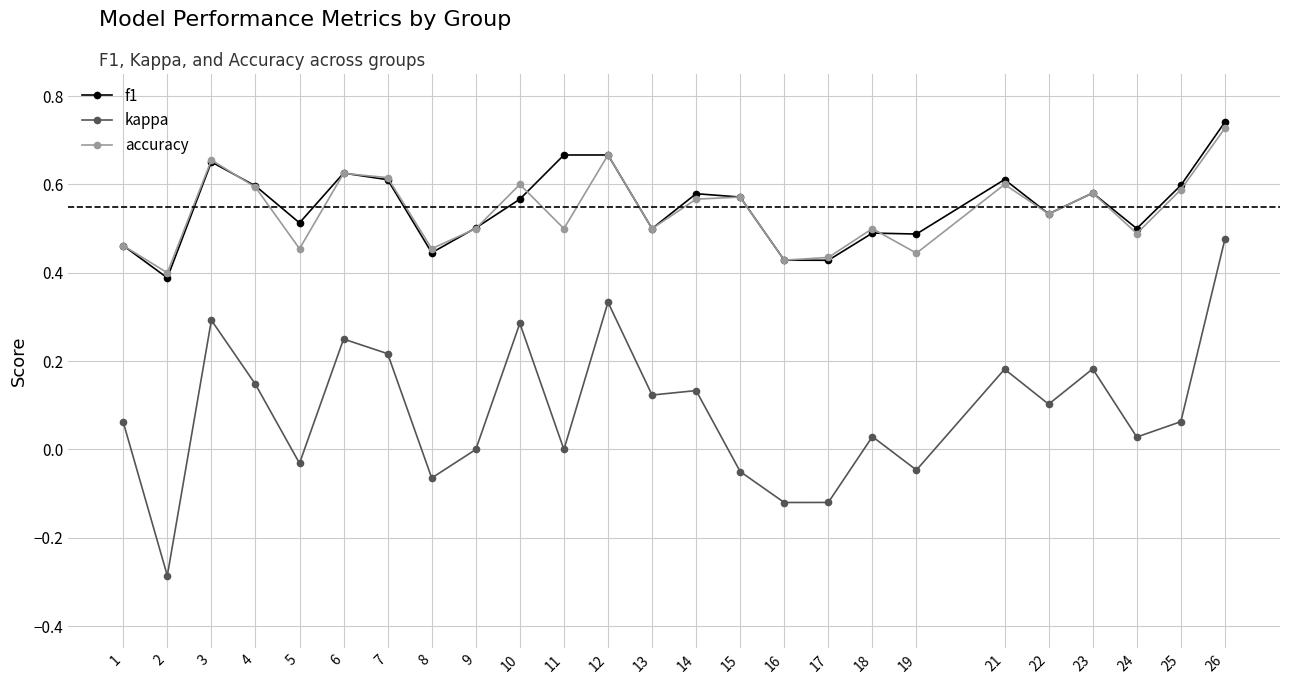

How many lines are shown in the chart?

3